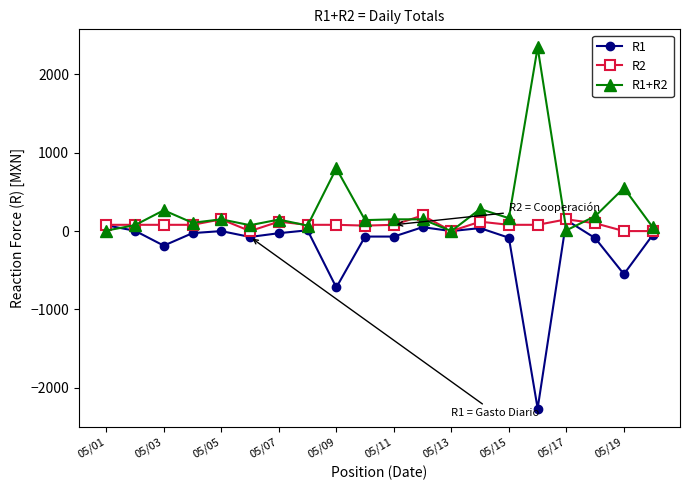

Rank the series by their average value, from lowest to highest.

R1, R2, R1+R2